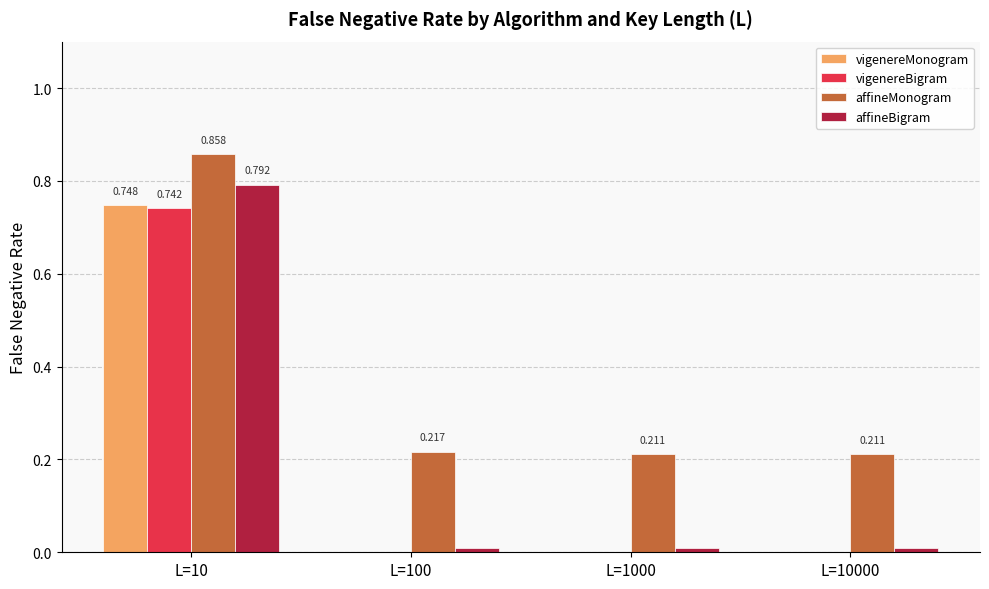

Is the value of vigenereBigram at L=10000 greater than the value of affineMonogram at L=1000?

No